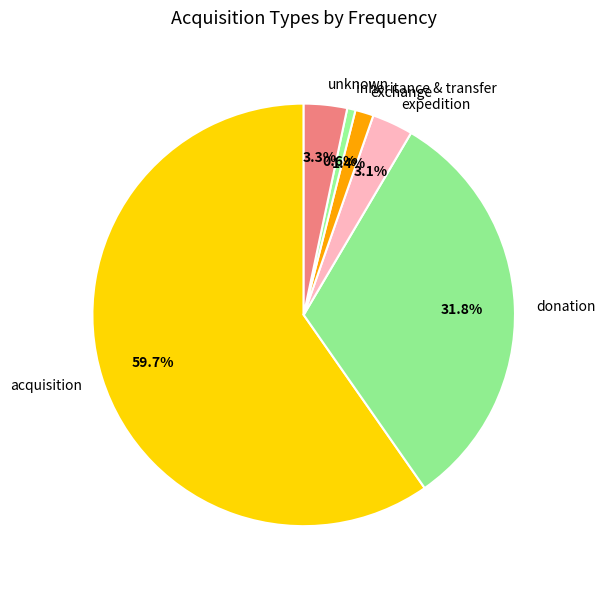

To the nearest percent, what is the difference between the unknown and expedition slice percentages?

0%